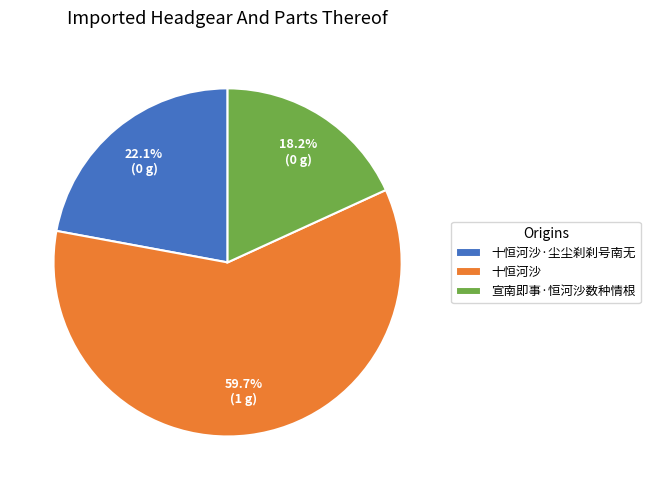

What percentage is the 十恒河沙·尘尘刹刹号南无 slice, to the nearest percent?

22%